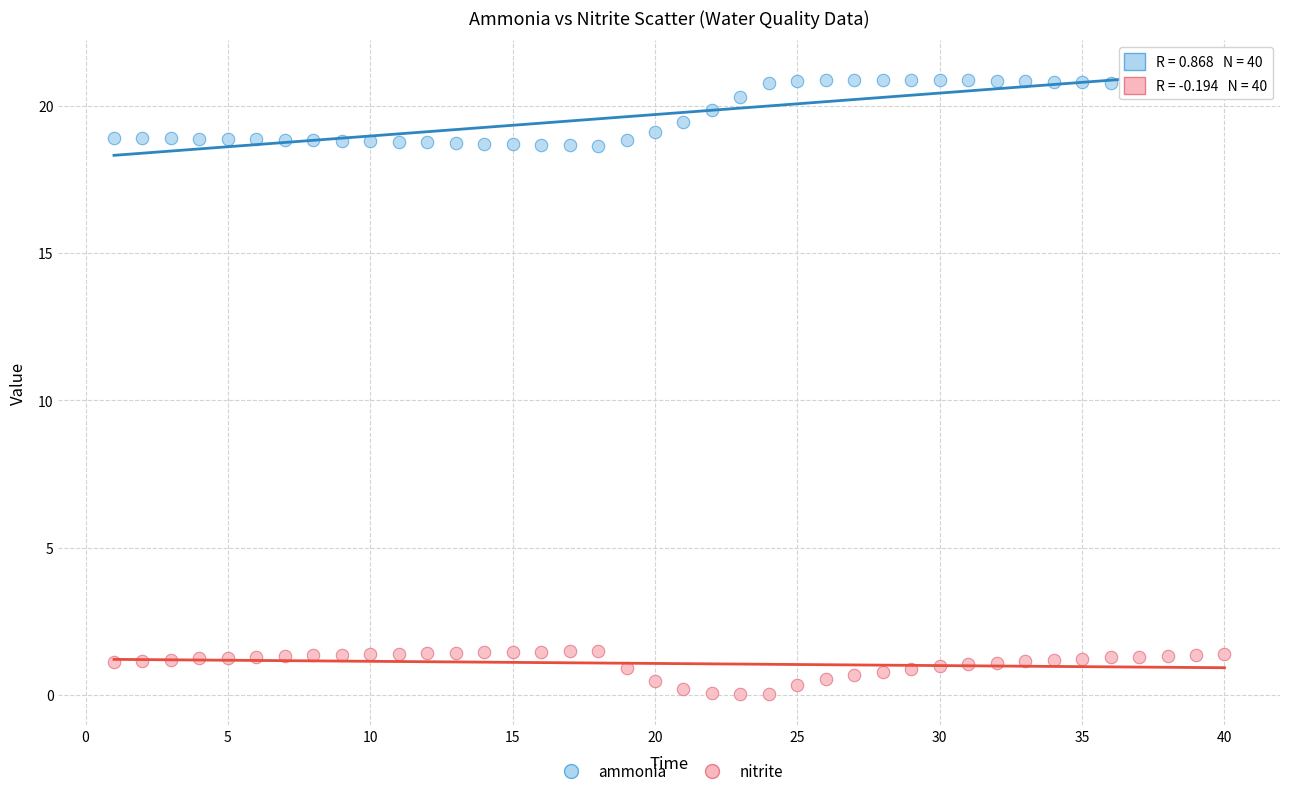

Which series has the largest Y range (max minus min)?

ammonia